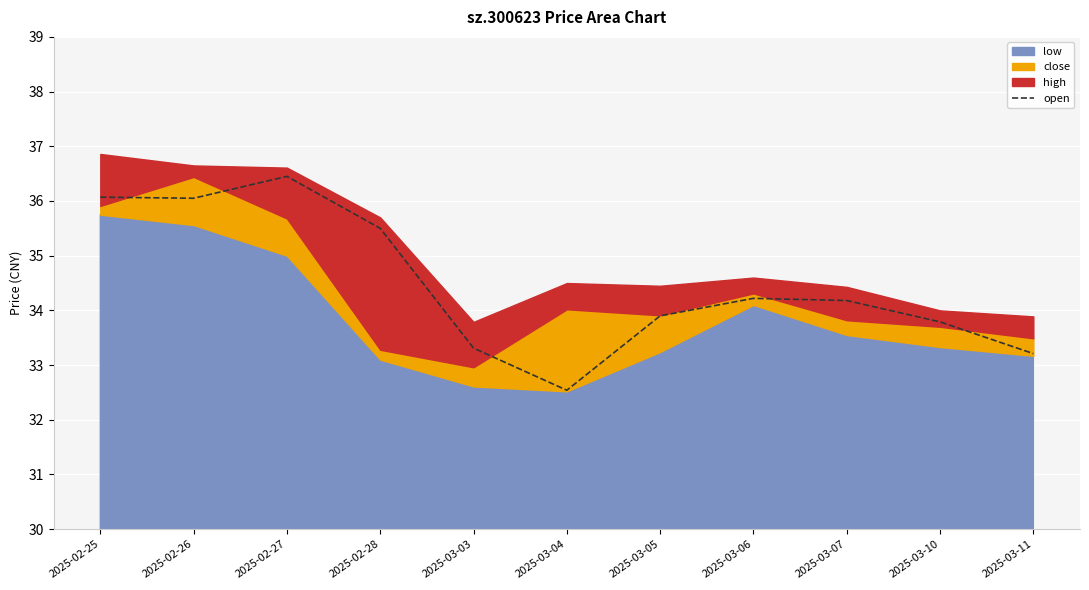

At which label does open first exceed 34?

2025-02-25